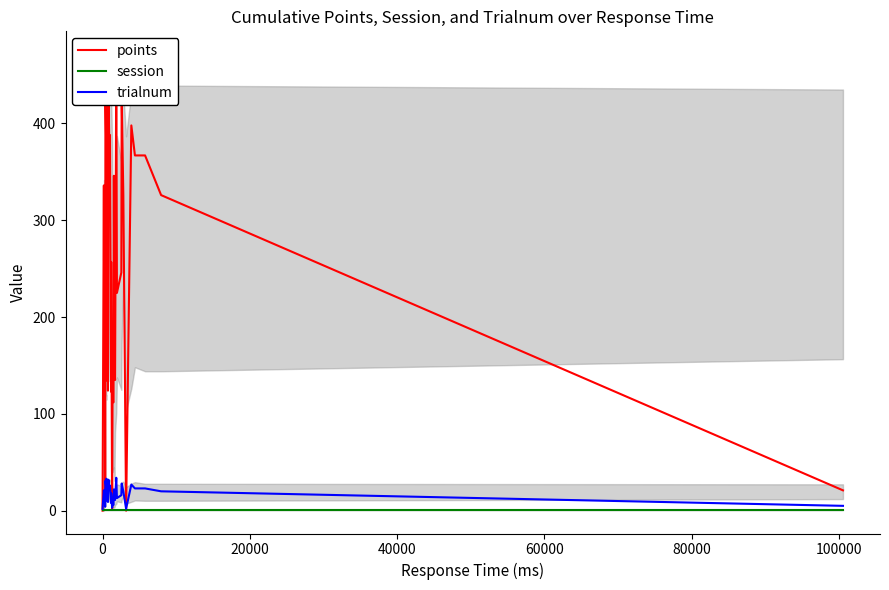

What is the highest value of the trialnum series?

34